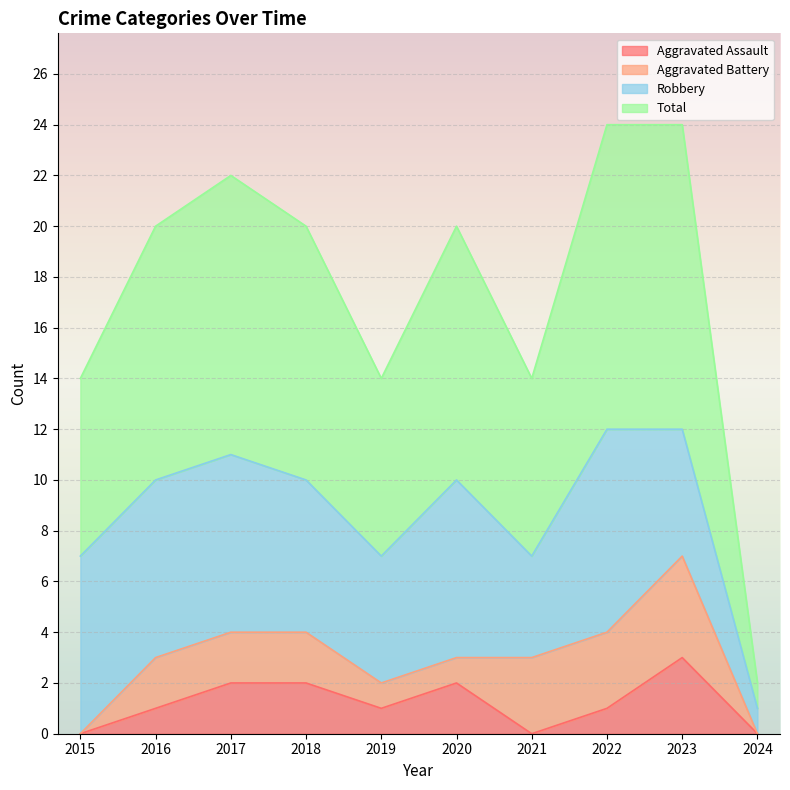

At which label does Aggravated Assault reach its peak?

2023